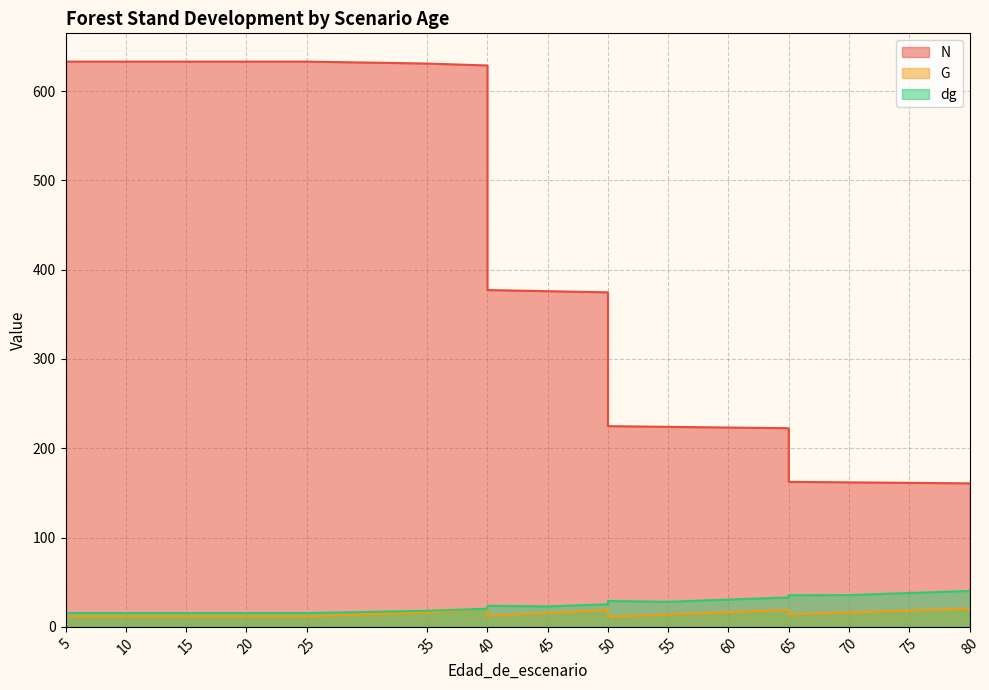

Between 45 and 50, which series saw the biggest shift?

G